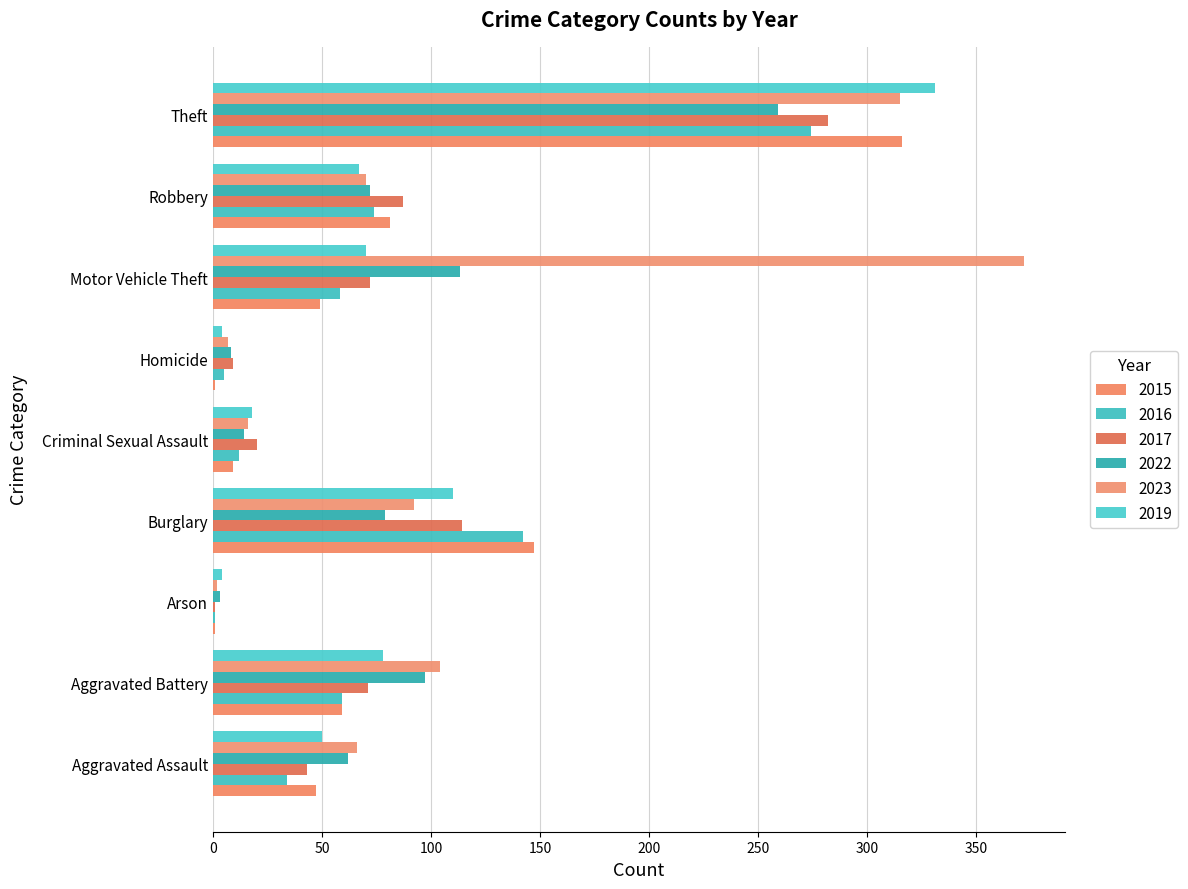

List the series in order of their peak value, highest first.

2023, 2019, 2015, 2017, 2016, 2022